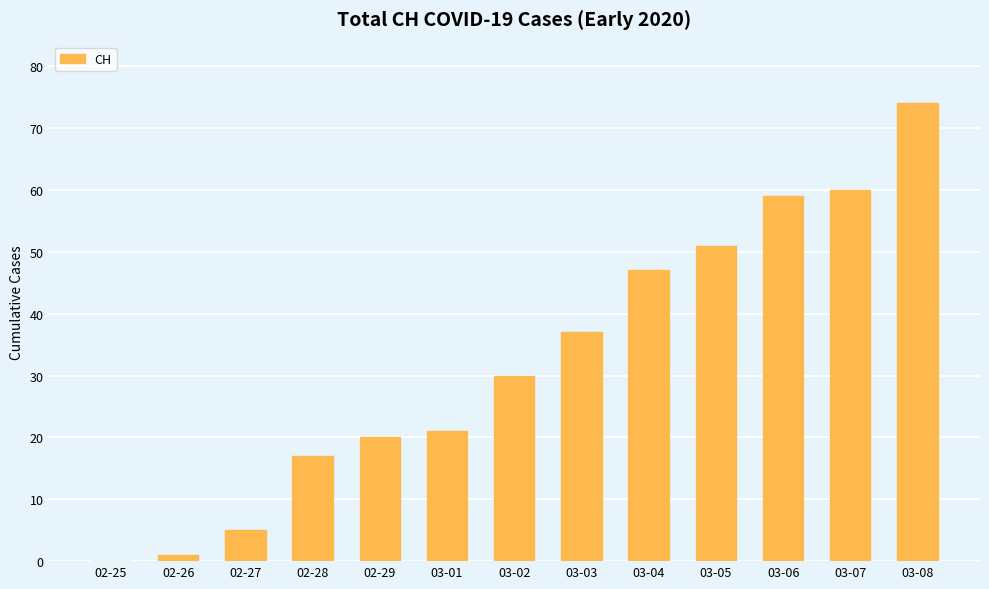

The value at 02-29 is 20. True or false?

True